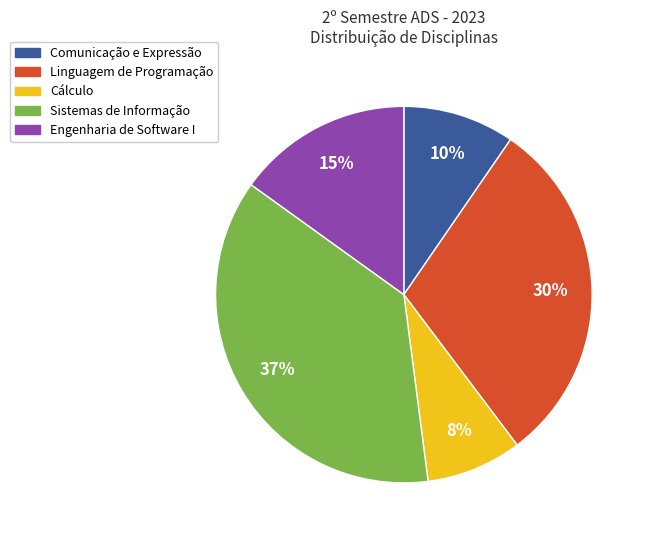

Is there a majority slice in this chart?

No